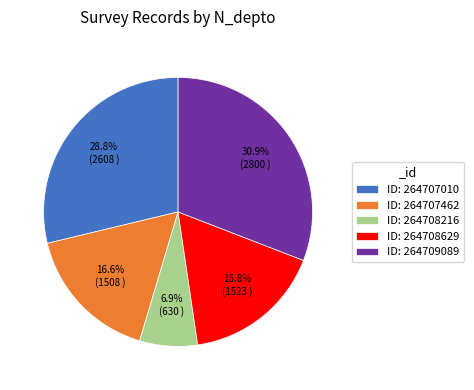

Which category has the smallest portion of the pie?

ID: 264708216